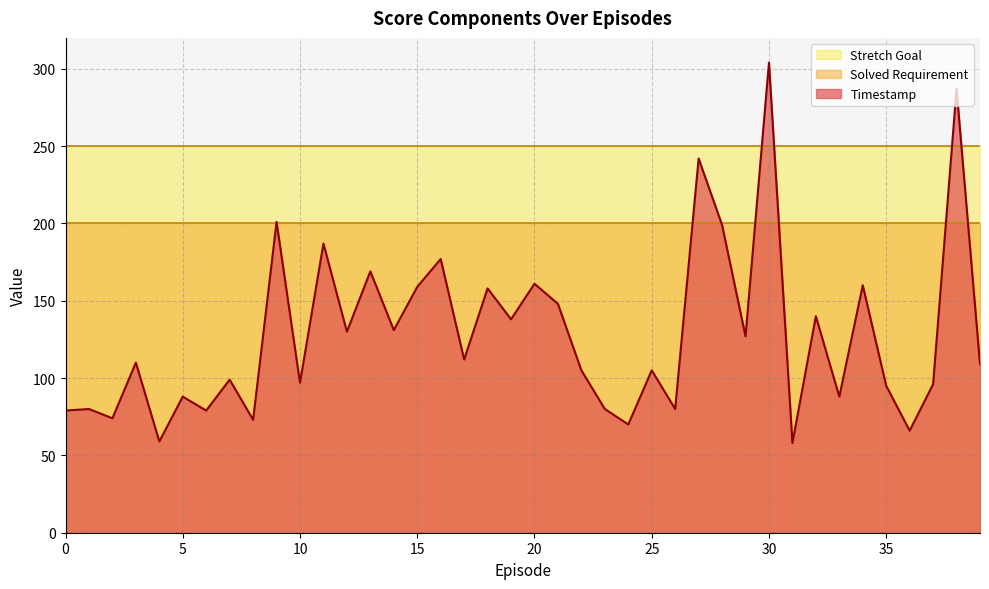

Reading left to right, transcribe all the data shown in this chart.

Timestamp: 0=79	1=80	2=74	3=110	4=59	5=88	6=79	7=99	8=73	9=201	10=97	11=187	12=130	13=169	14=131	15=159	16=177	17=112	18=158	19=138	20=161	21=148	22=105	23=80	24=70	25=105	26=80	27=242	28=199	29=127	30=304	31=58	32=140	33=88	34=160	35=95	36=66	37=96	38=287	39=109
Solved Requirement: 0=200	1=200	2=200	3=200	4=200	5=200	6=200	7=200	8=200	9=200	10=200	11=200	12=200	13=200	14=200	15=200	16=200	17=200	18=200	19=200	20=200	21=200	22=200	23=200	24=200	25=200	26=200	27=200	28=200	29=200	30=200	31=200	32=200	33=200	34=200	35=200	36=200	37=200	38=200	39=200
Stretch Goal: 0=250	1=250	2=250	3=250	4=250	5=250	6=250	7=250	8=250	9=250	10=250	11=250	12=250	13=250	14=250	15=250	16=250	17=250	18=250	19=250	20=250	21=250	22=250	23=250	24=250	25=250	26=250	27=250	28=250	29=250	30=250	31=250	32=250	33=250	34=250	35=250	36=250	37=250	38=250	39=250